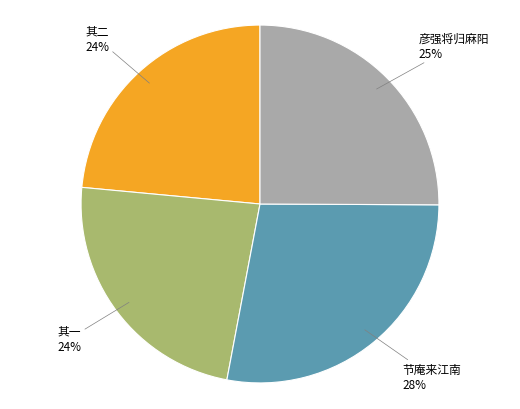

To the nearest percent, what is the average slice percentage?

25%